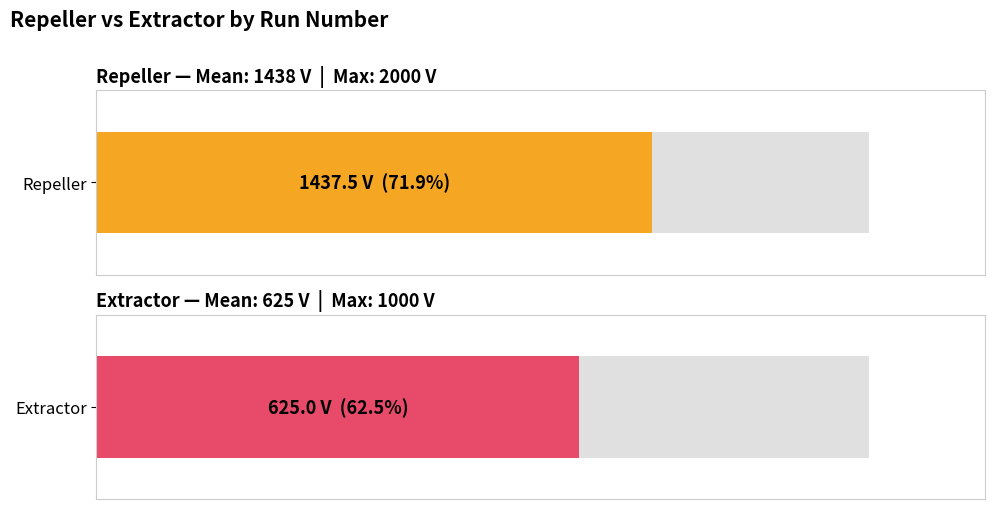

The Extractor series shows 692 at 1. True or false?

False